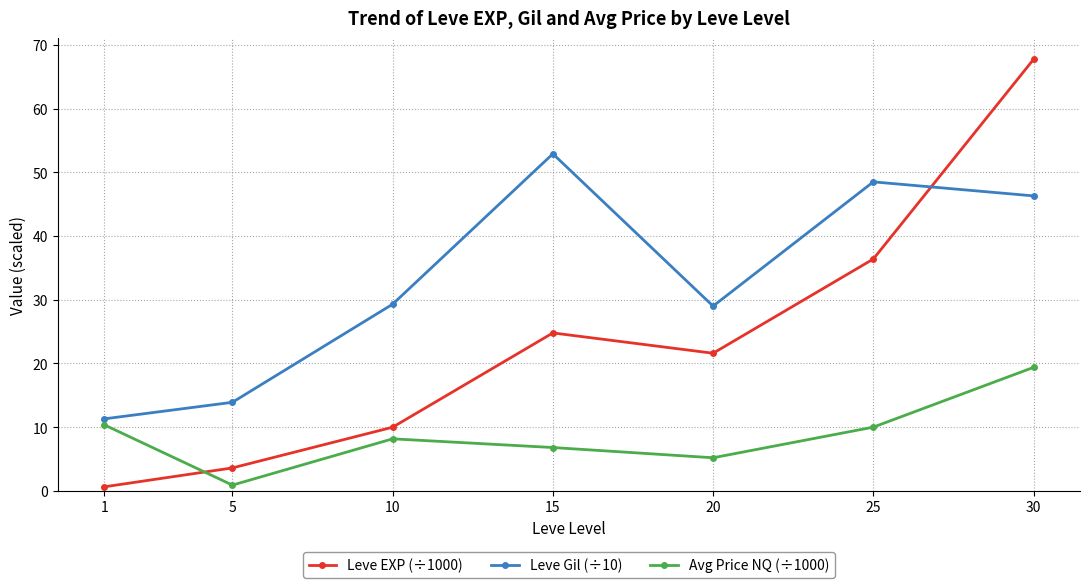

Between which two adjacent categories do Avg Price NQ (÷1000) and Leve EXP (÷1000) first intersect?

1 and 5